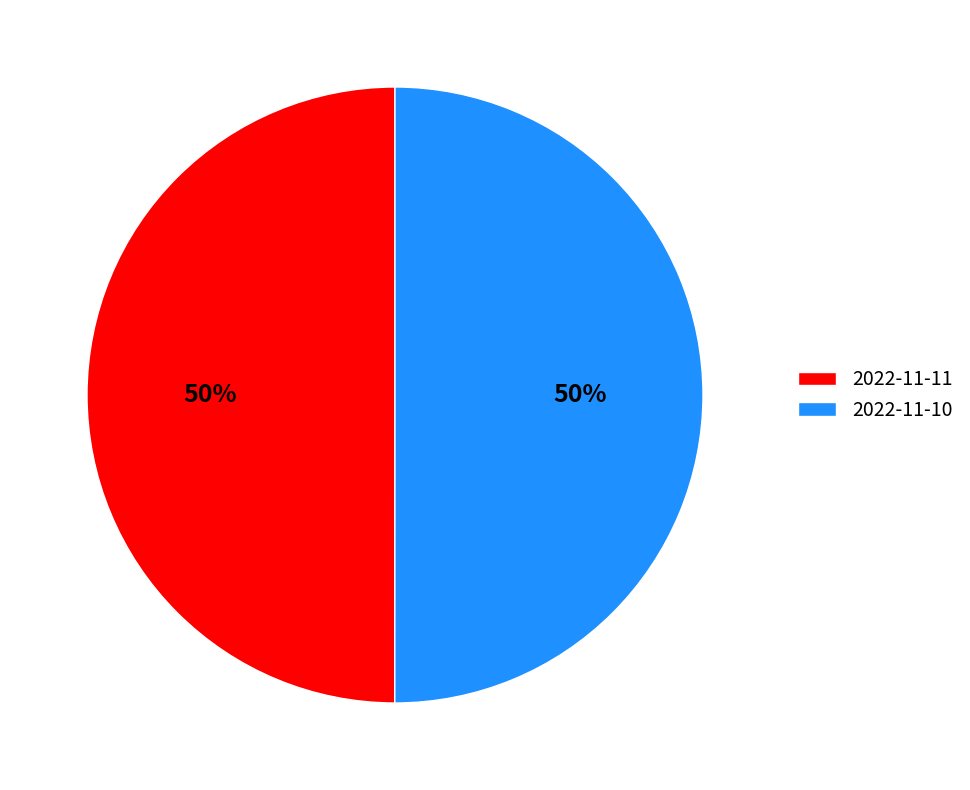

What percentage is the 2022-11-11 slice, to the nearest percent?

50%